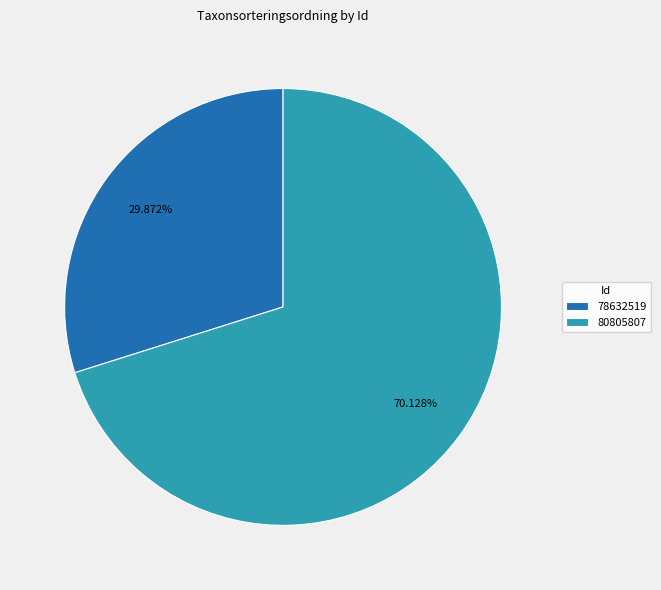

Which slice is the largest?

80805807